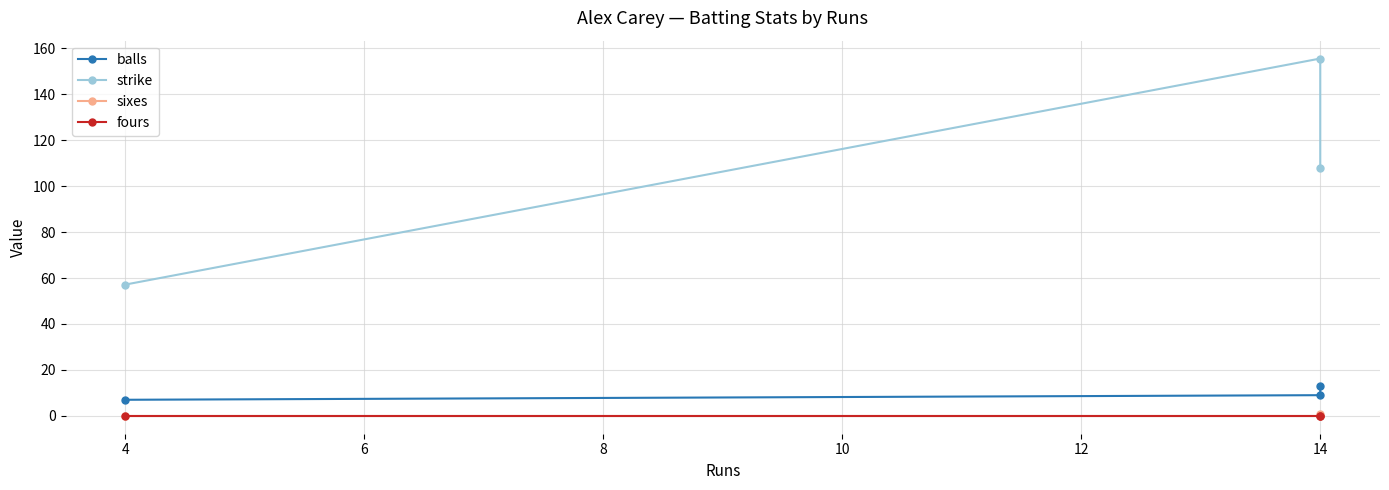

How many data points does each series have?

3